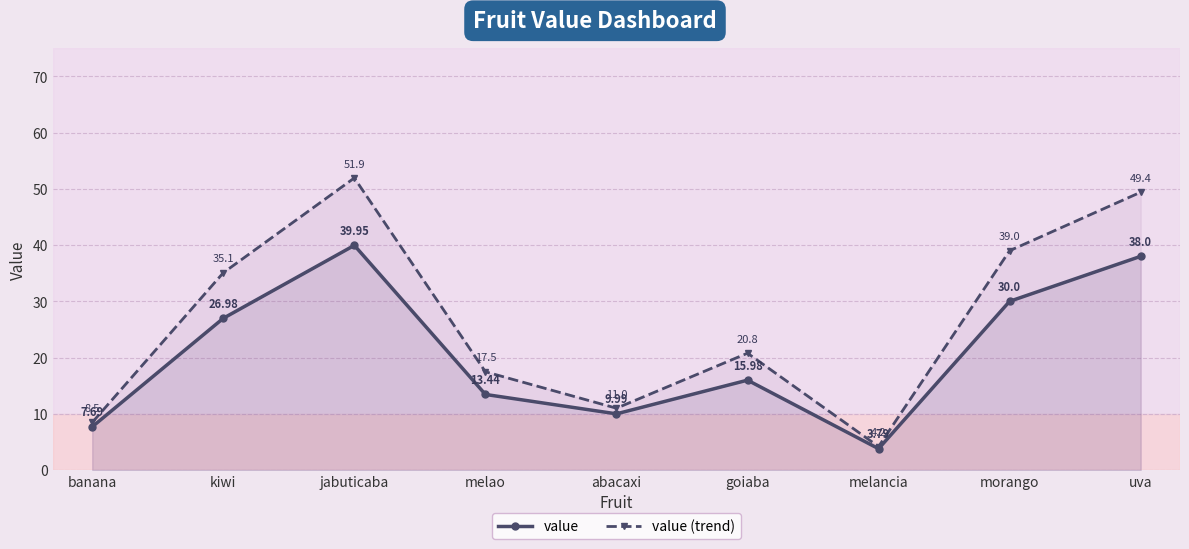

Rank the series at banana from highest to lowest value.

value (trend), value